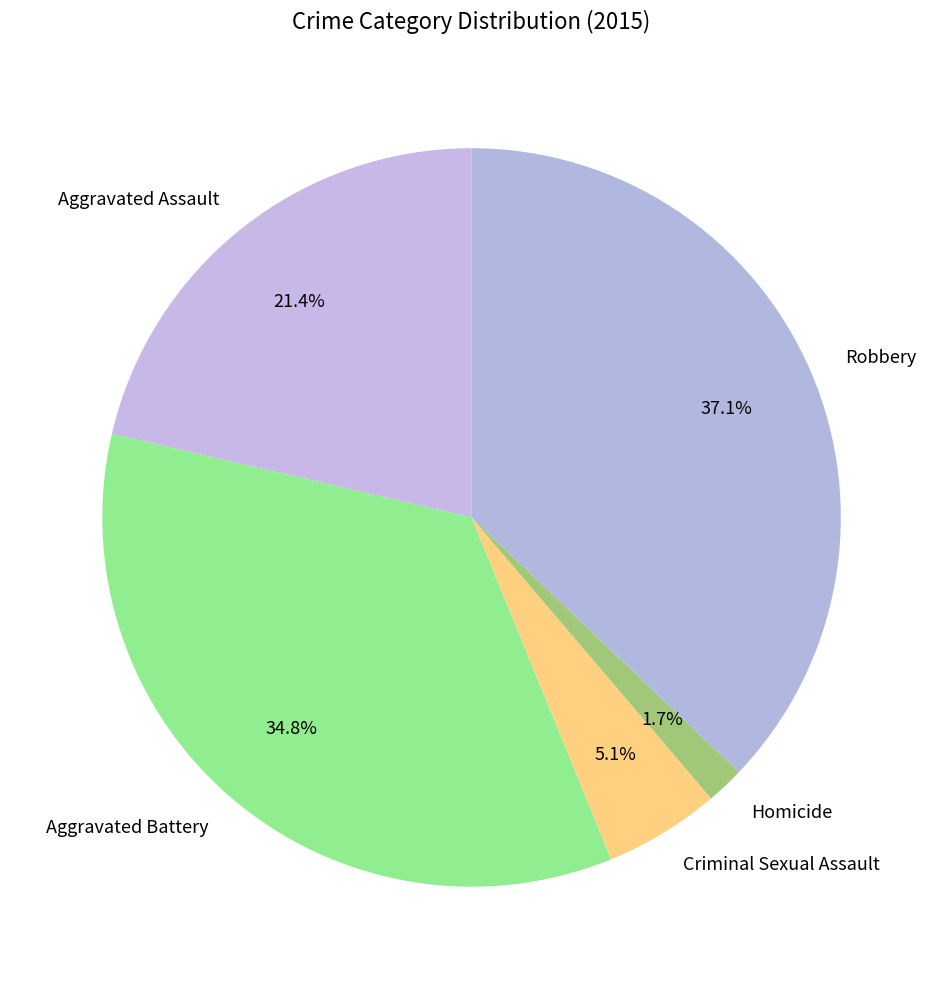

How many segments does this pie chart have?

5